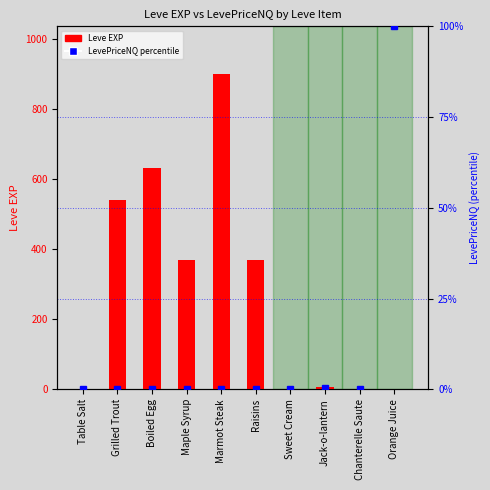

True or false: the data shows 0.0 at Maple Syrup.

True